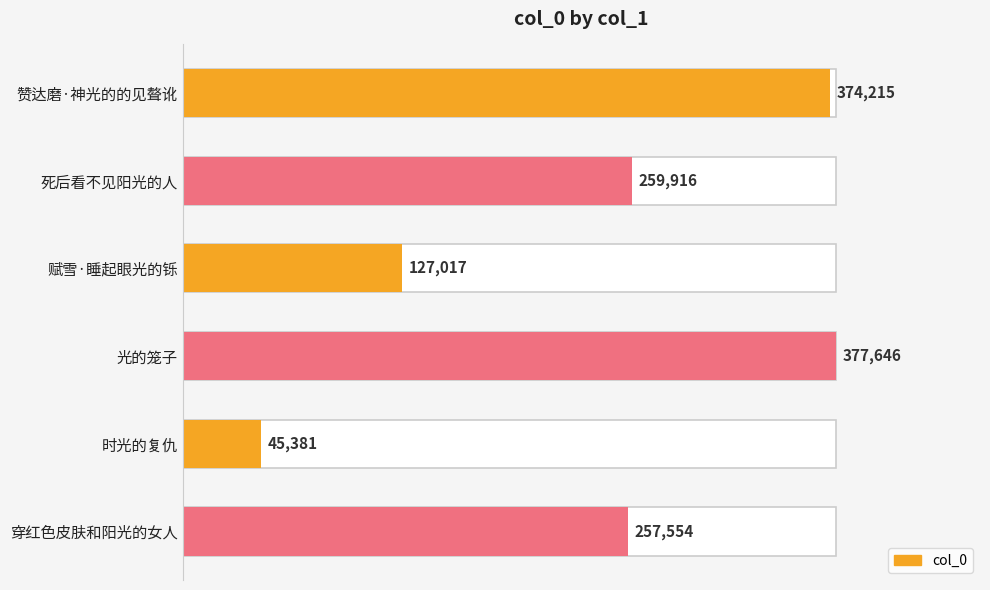

What is the greatest value displayed?

377646